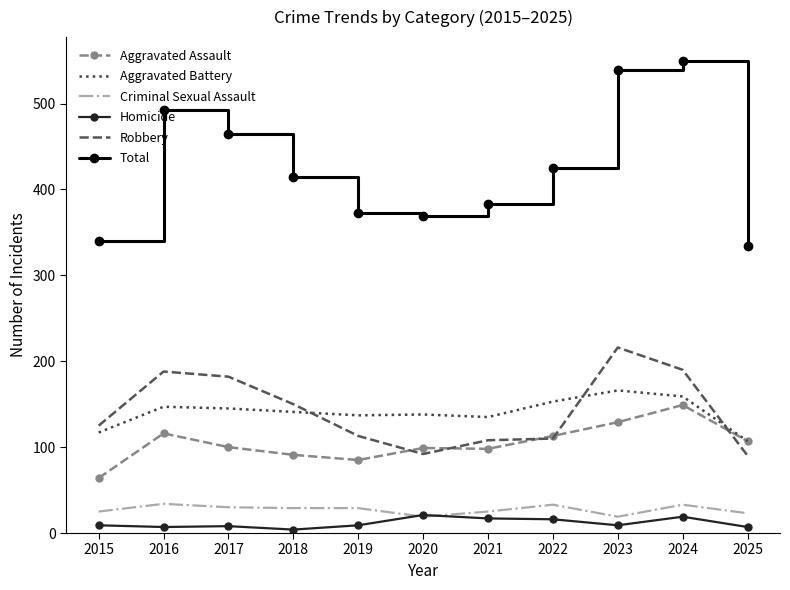

Which series has the largest total across all categories?

Total